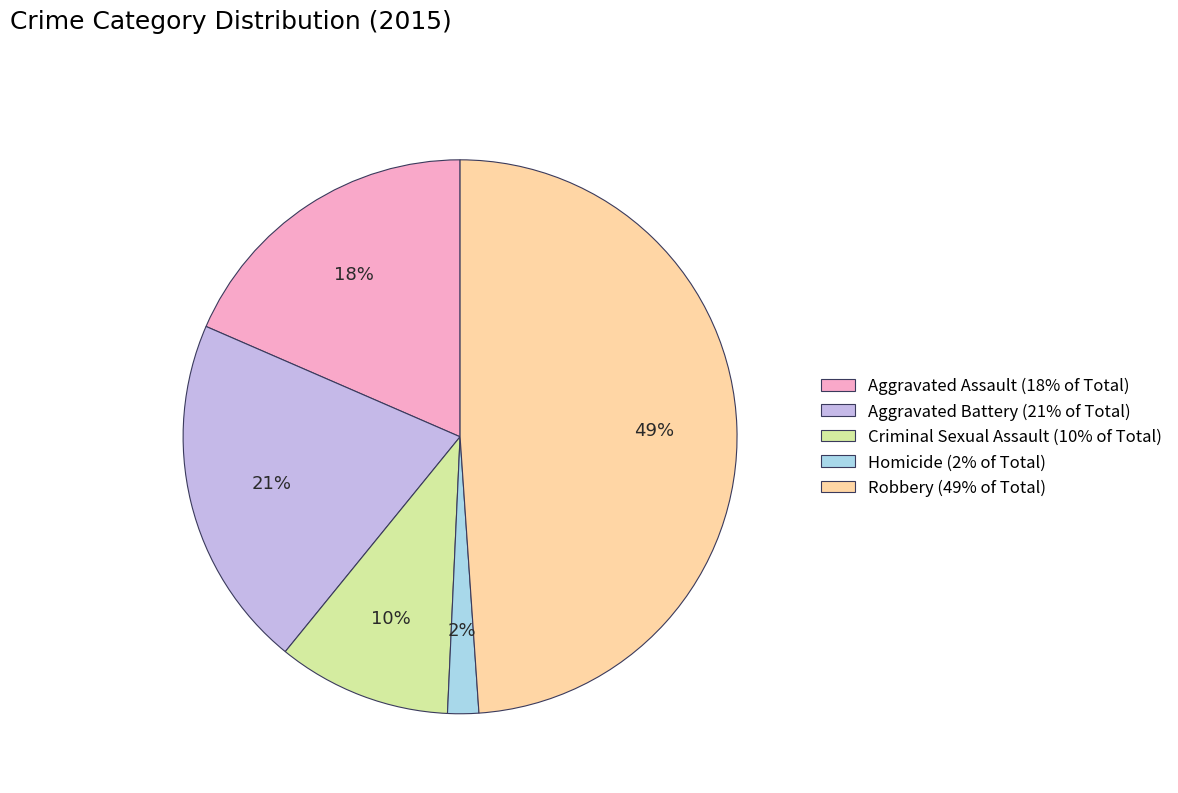

Which slice is the largest?

Robbery